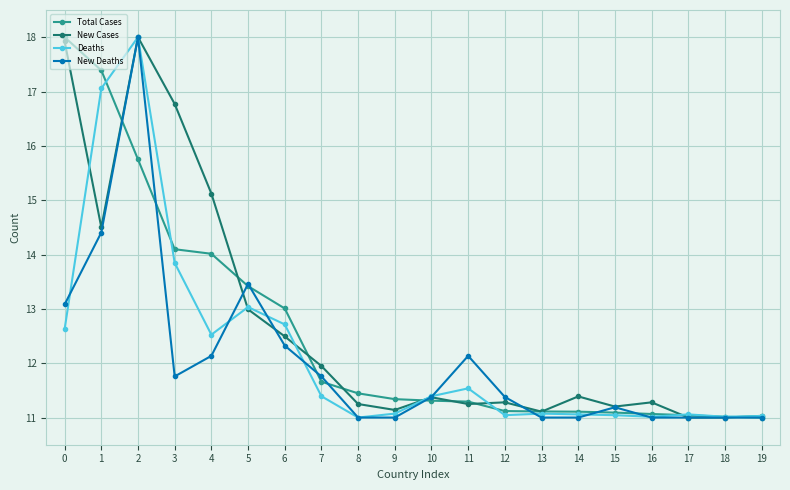

At which category does Deaths reach its first local valley?

4